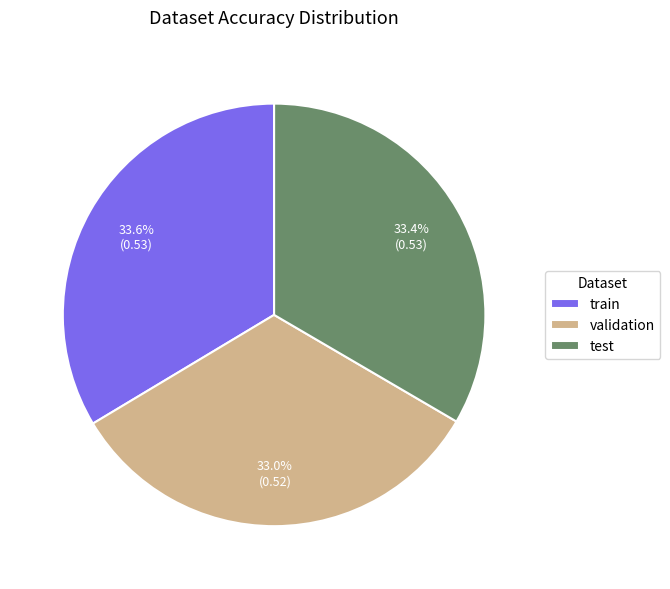

Does test represent more than half of the total?

No